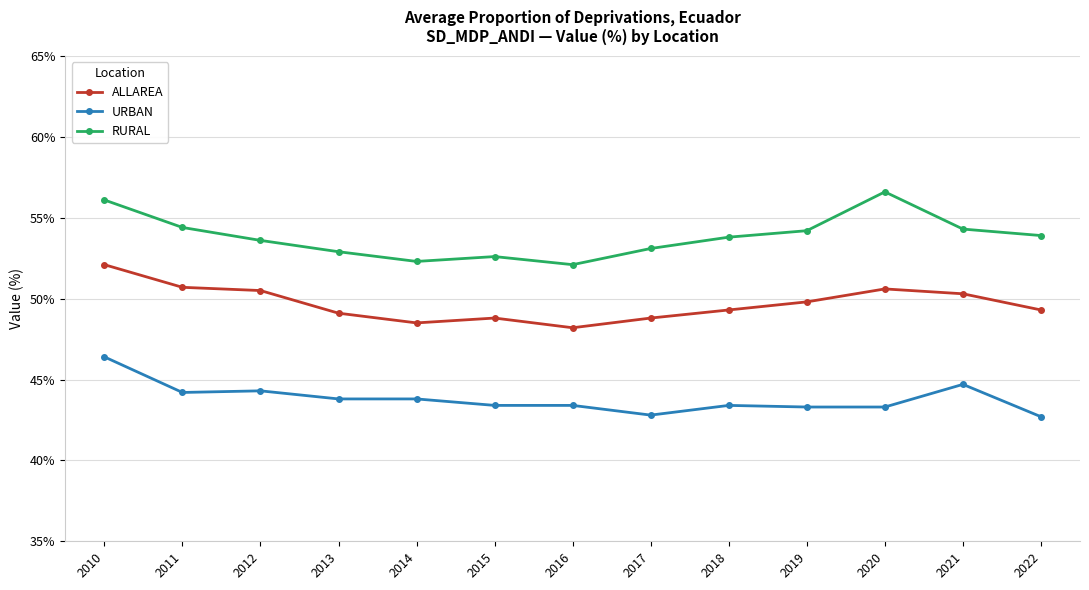

What are all the series names shown in the legend?

ALLAREA, URBAN, RURAL